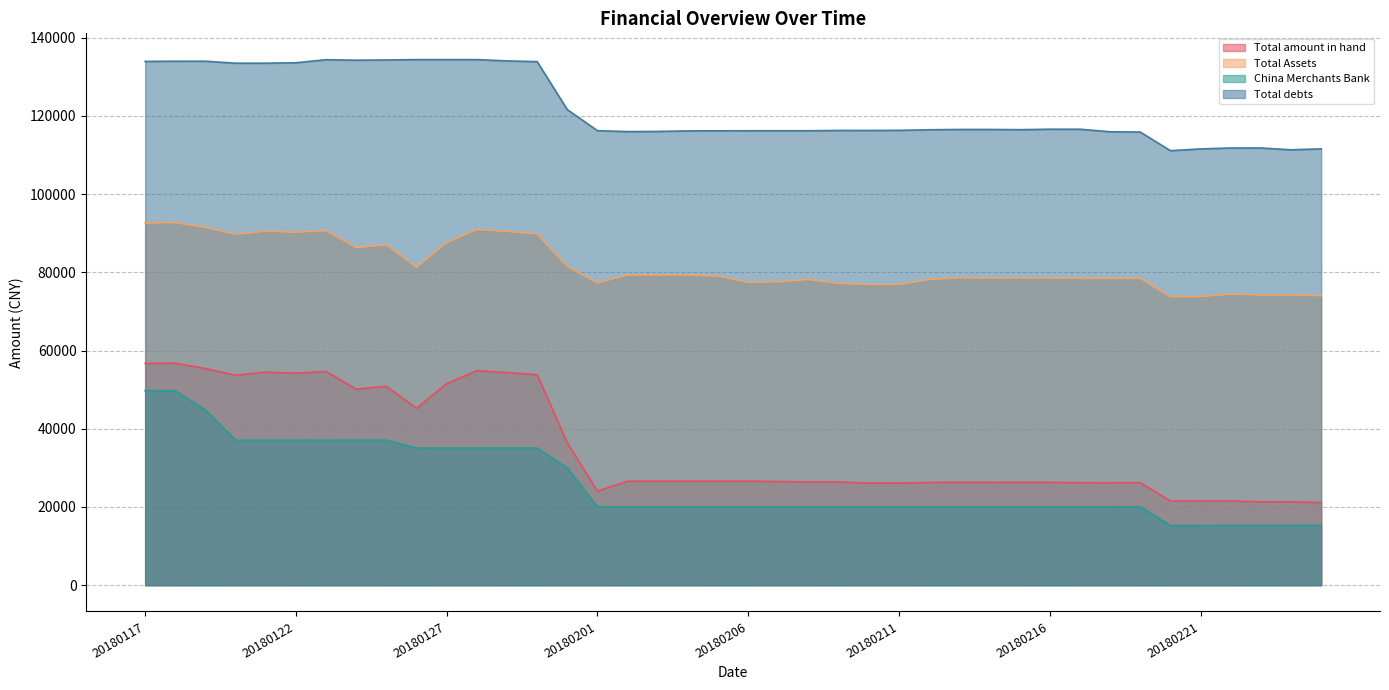

Which series has the largest total across all categories?

Total debts